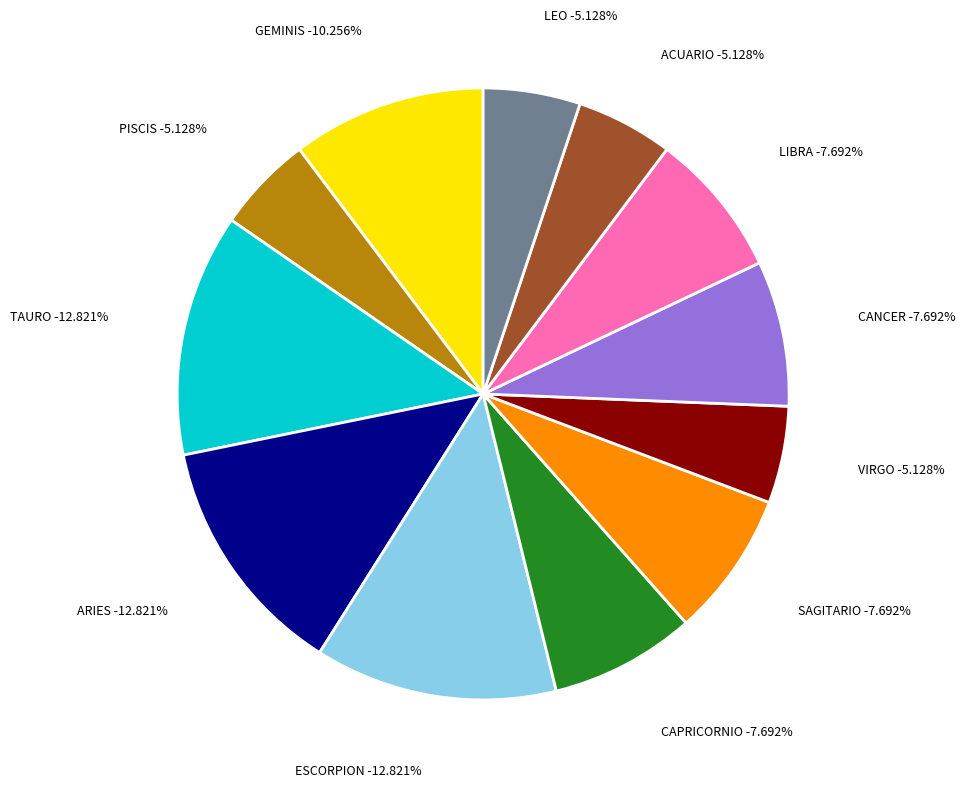

Which has a higher value, VIRGO or LEO?

VIRGO